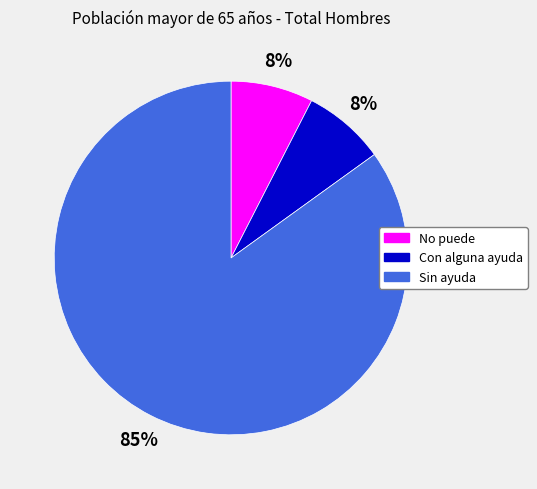

Does Con alguna ayuda represent more than half of the total?

No